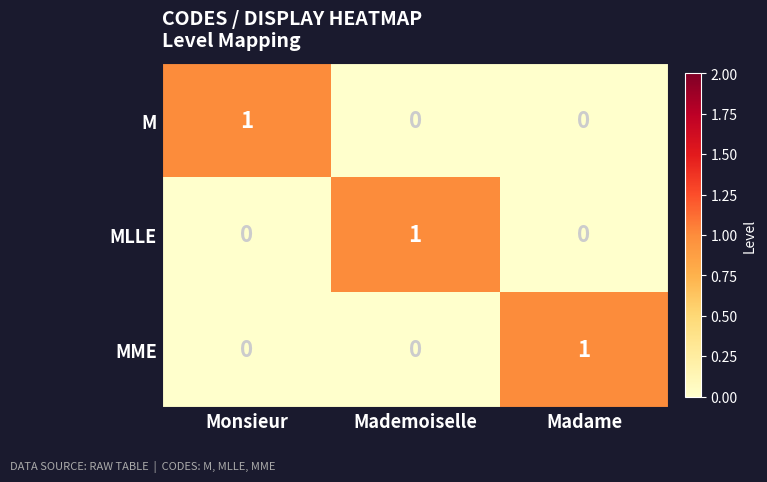

True or false: MME has a value of 0 at Monsieur.

True